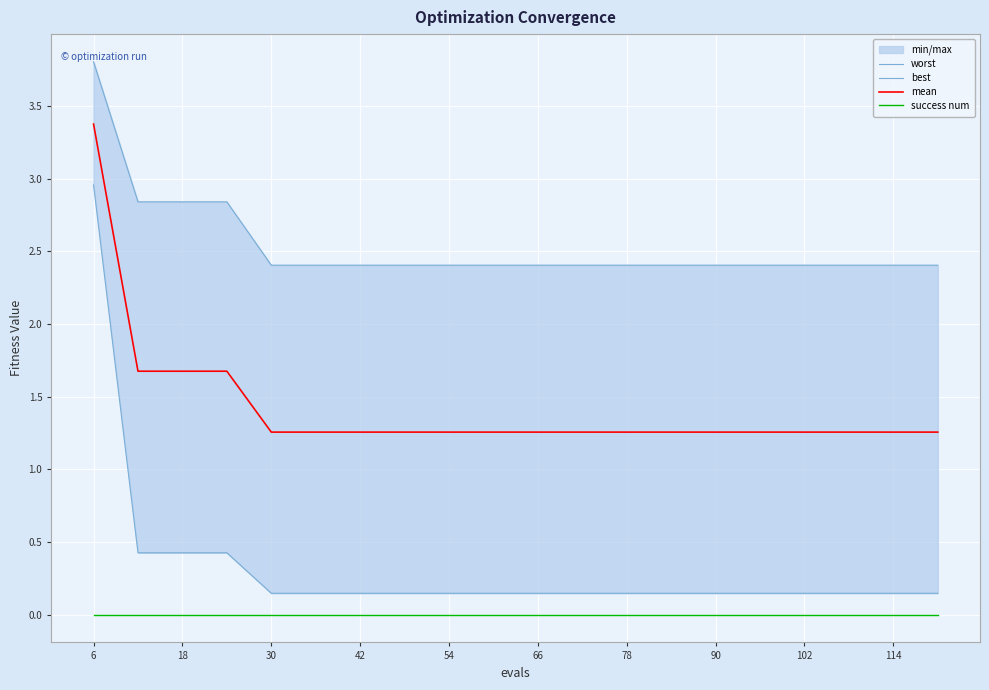

Rank the series by their maximum value, from highest to lowest.

worst, mean, best, success num